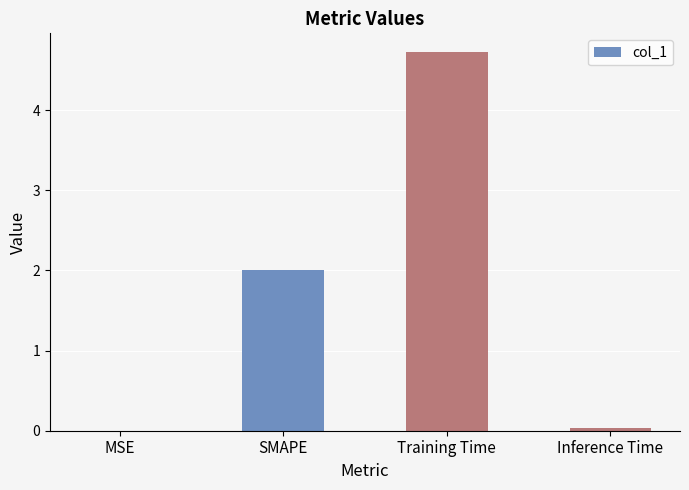

Are the bars horizontal?

No